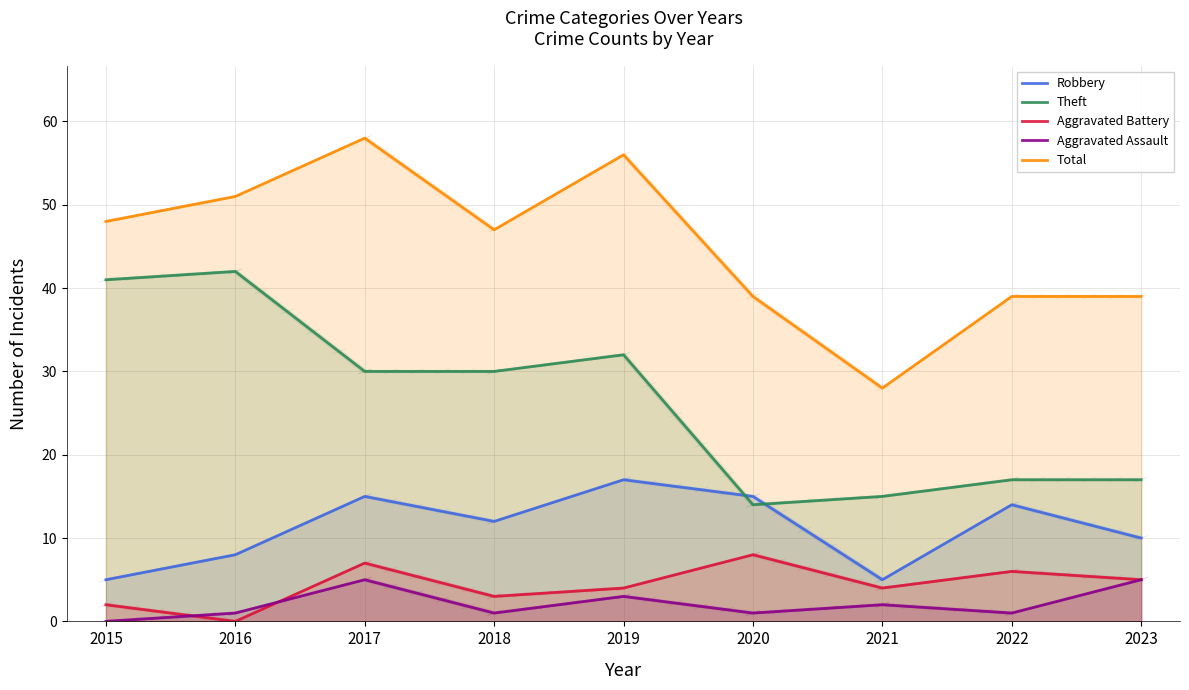

Which has a higher value, 2015 or 2016?

2016